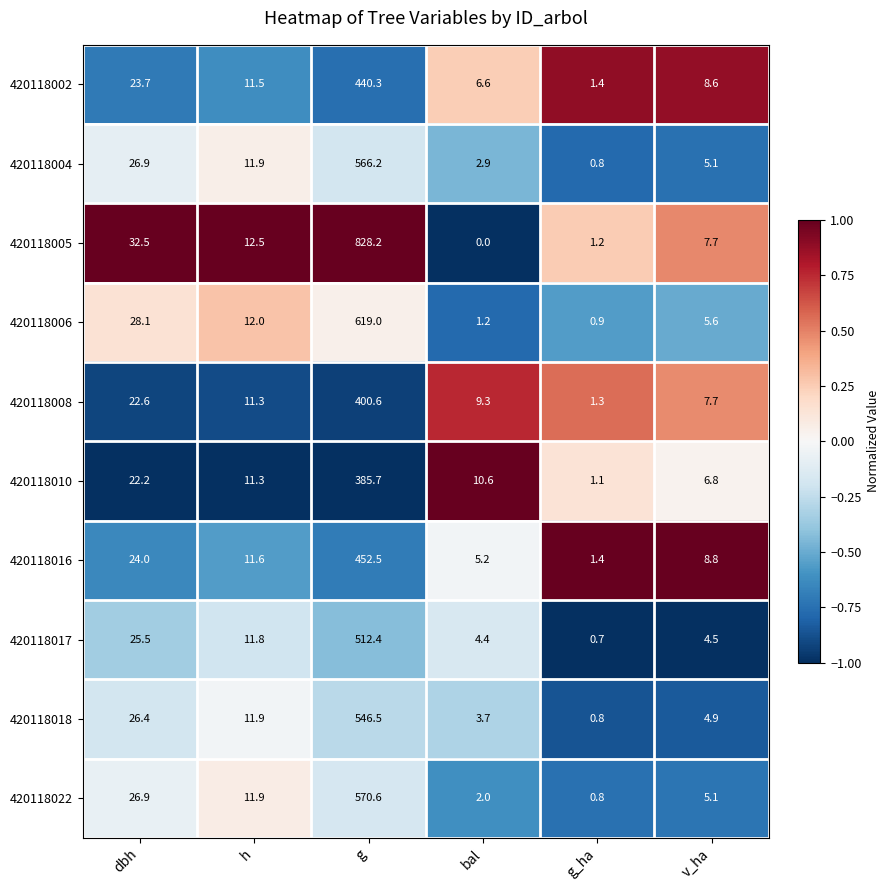

Which series changed the most between bal and v_ha?

420118005